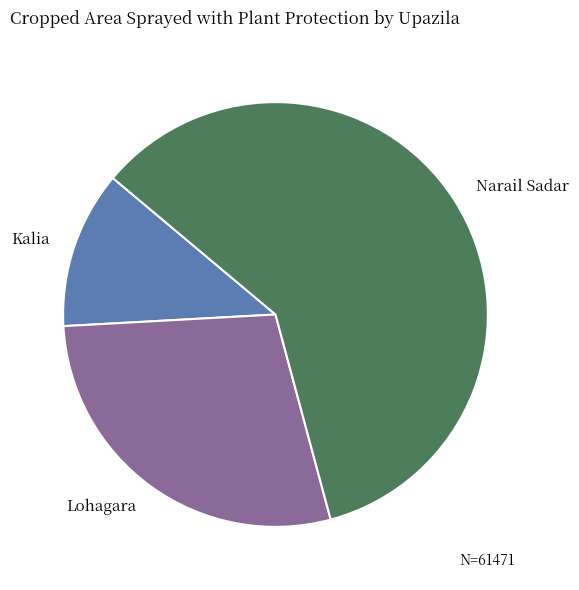

Is there a majority slice in this chart?

Yes